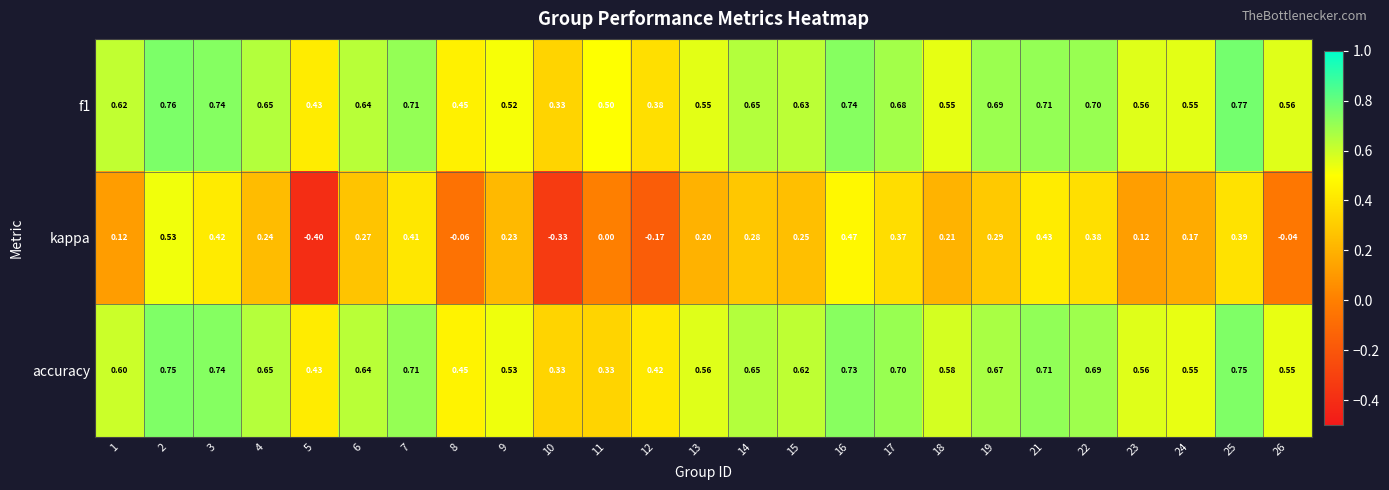

Is the value of accuracy at 13 greater than the value of kappa at 13?

Yes